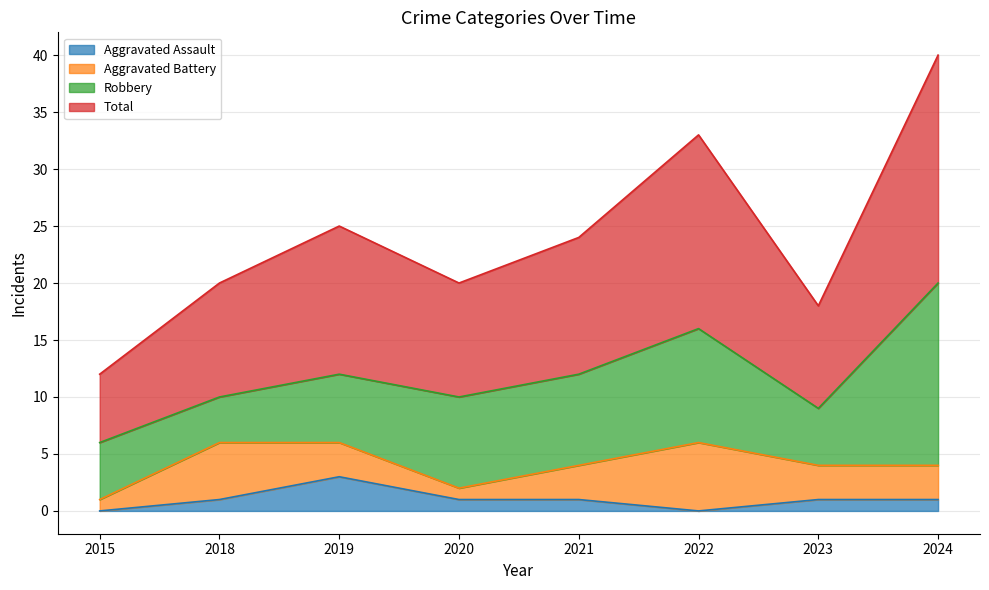

What is the sum of all Total values?

192